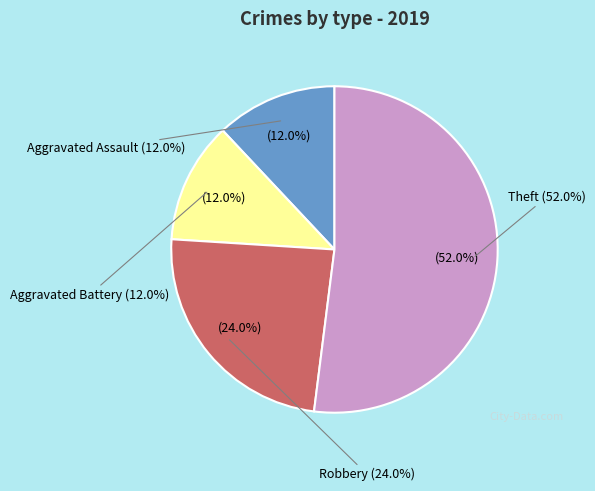

Is the sum of Aggravated Assault and Theft greater than half?

Yes